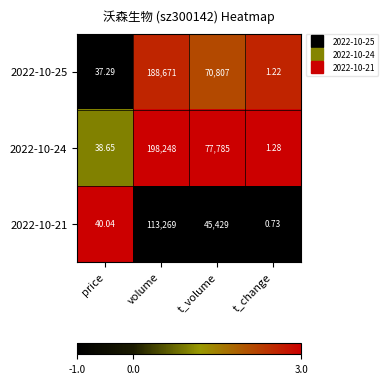

At which category is the sum across all series the highest?

volume